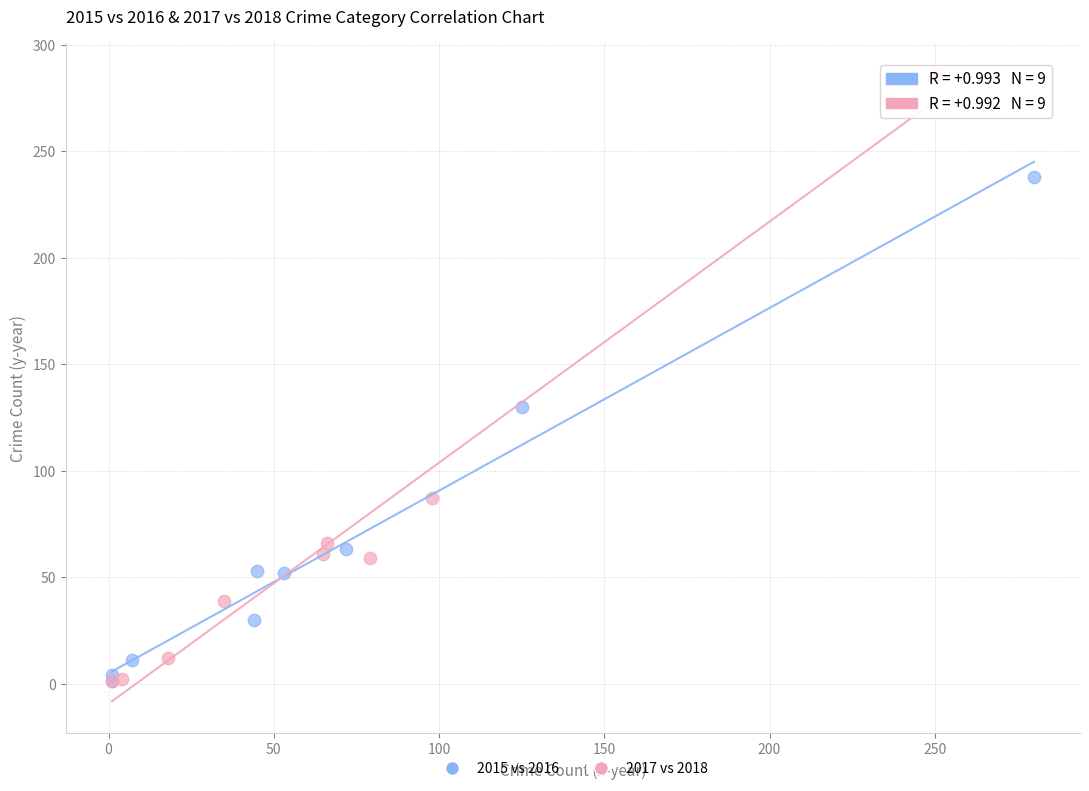

Which series has the largest Y range (max minus min)?

2017 vs 2018